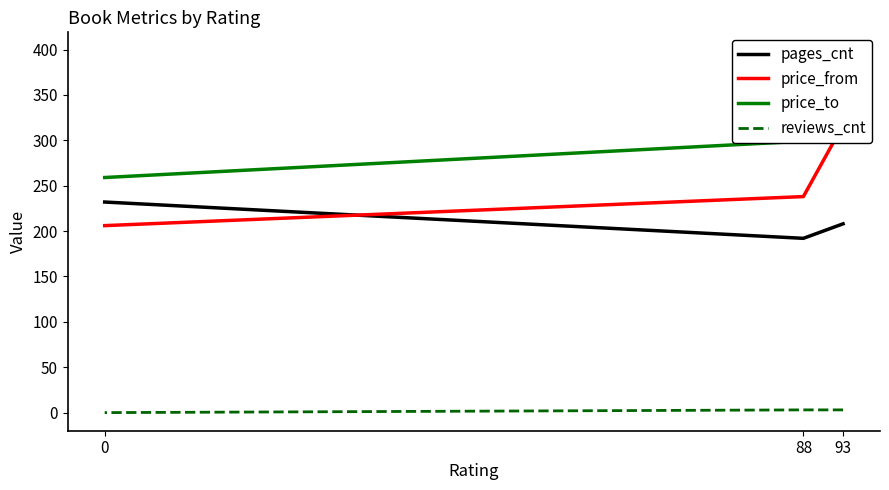

How many data points in price_to are less than 299?

1